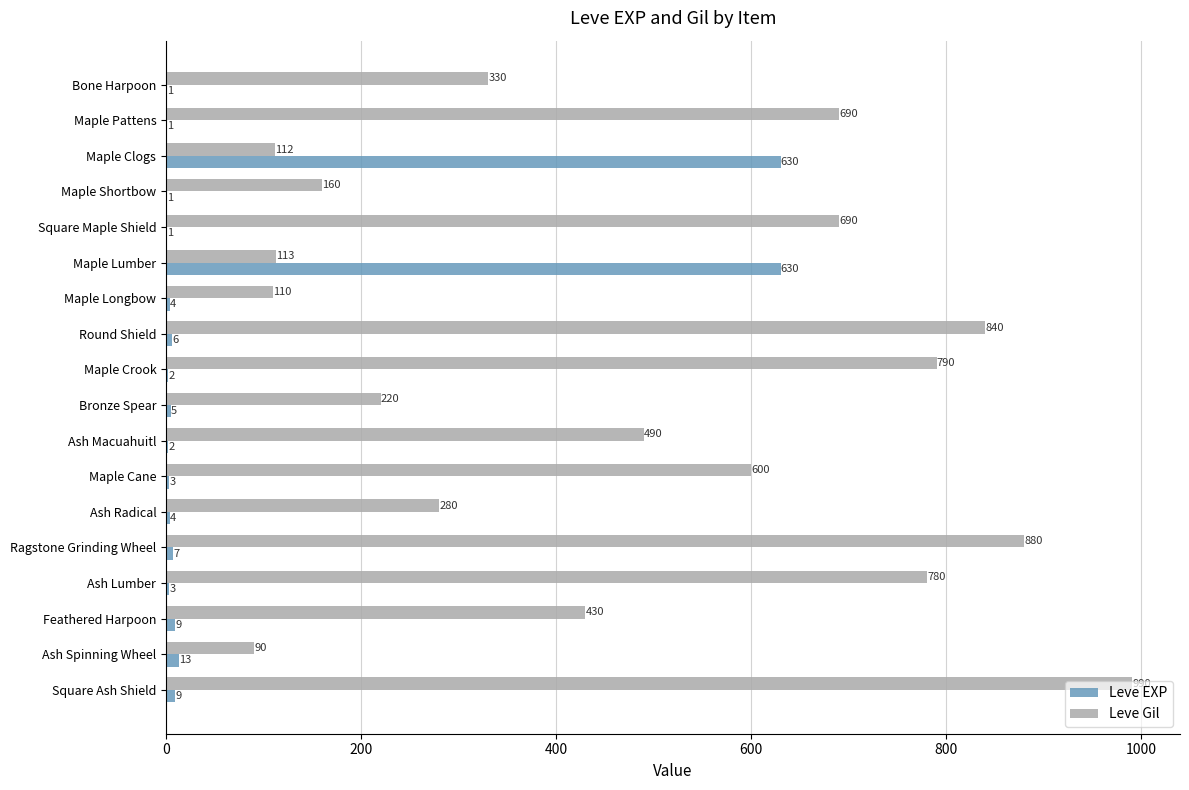

Which series changed the most between Ash Radical and Ash Lumber?

Leve Gil